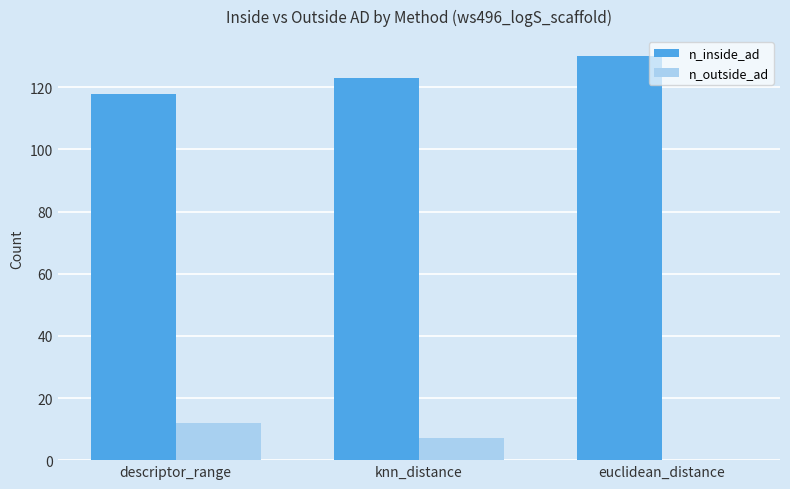

How many series are shown in this chart?

2